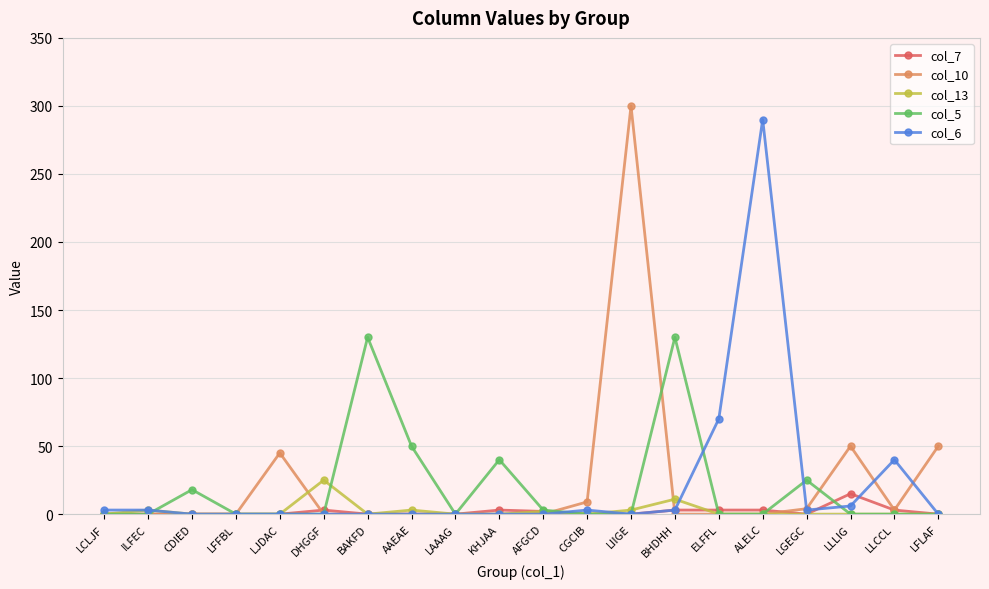

What is the label of the 7th point from the right?

BHDHH